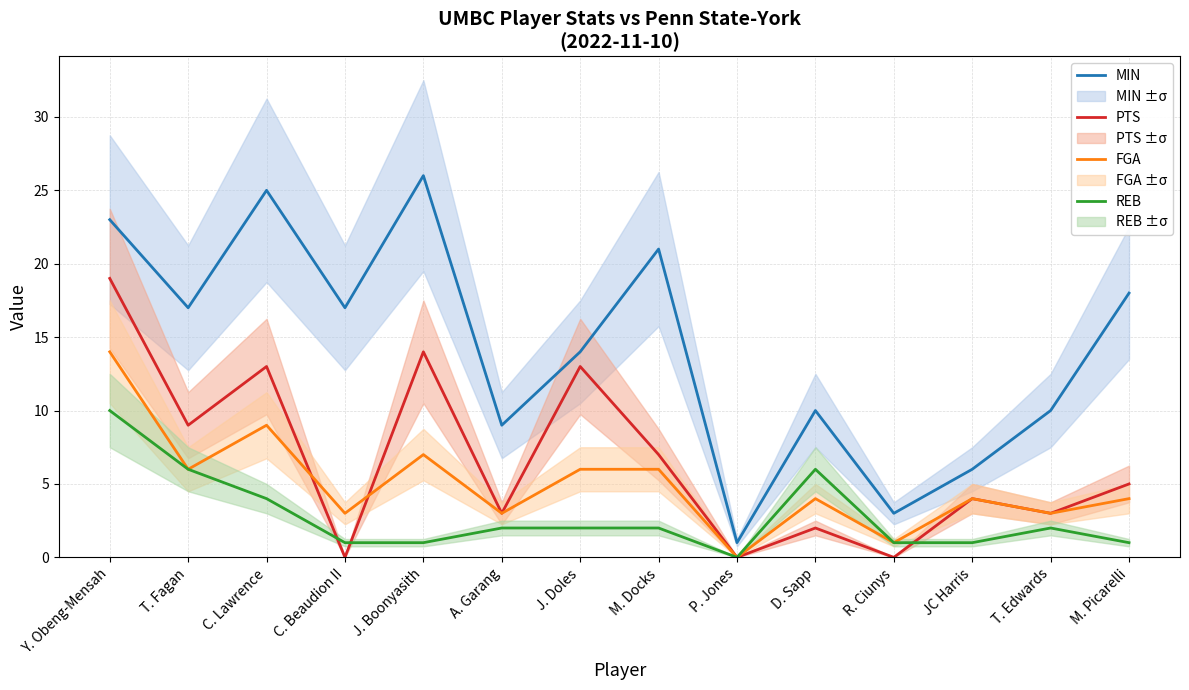

How many positive values does the PTS series have?

11